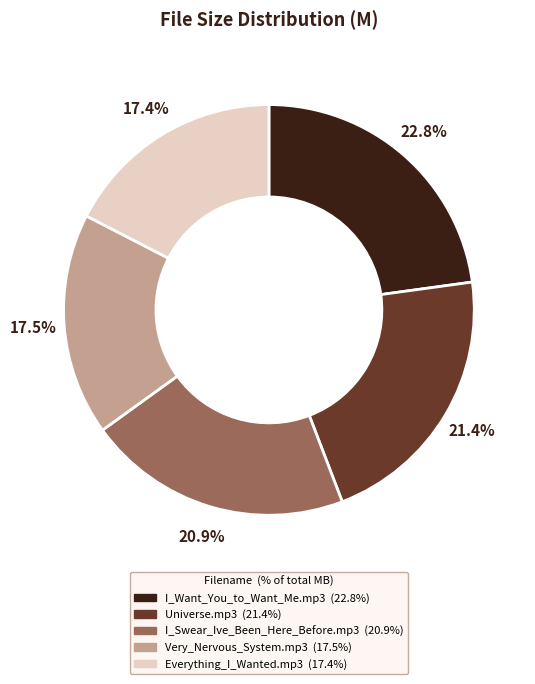

Is there a majority slice in this chart?

No